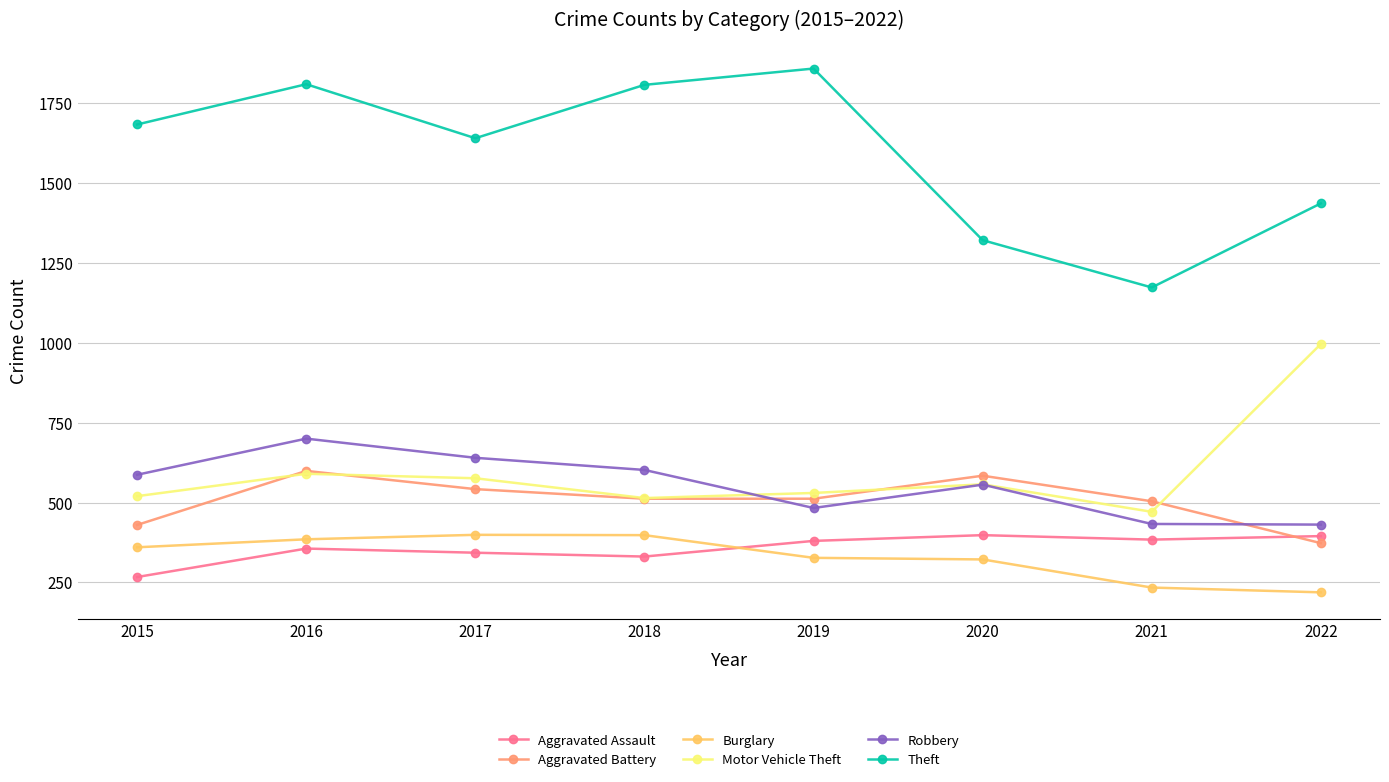

What is the difference between the Robbery values at 2019 and 2018?

119